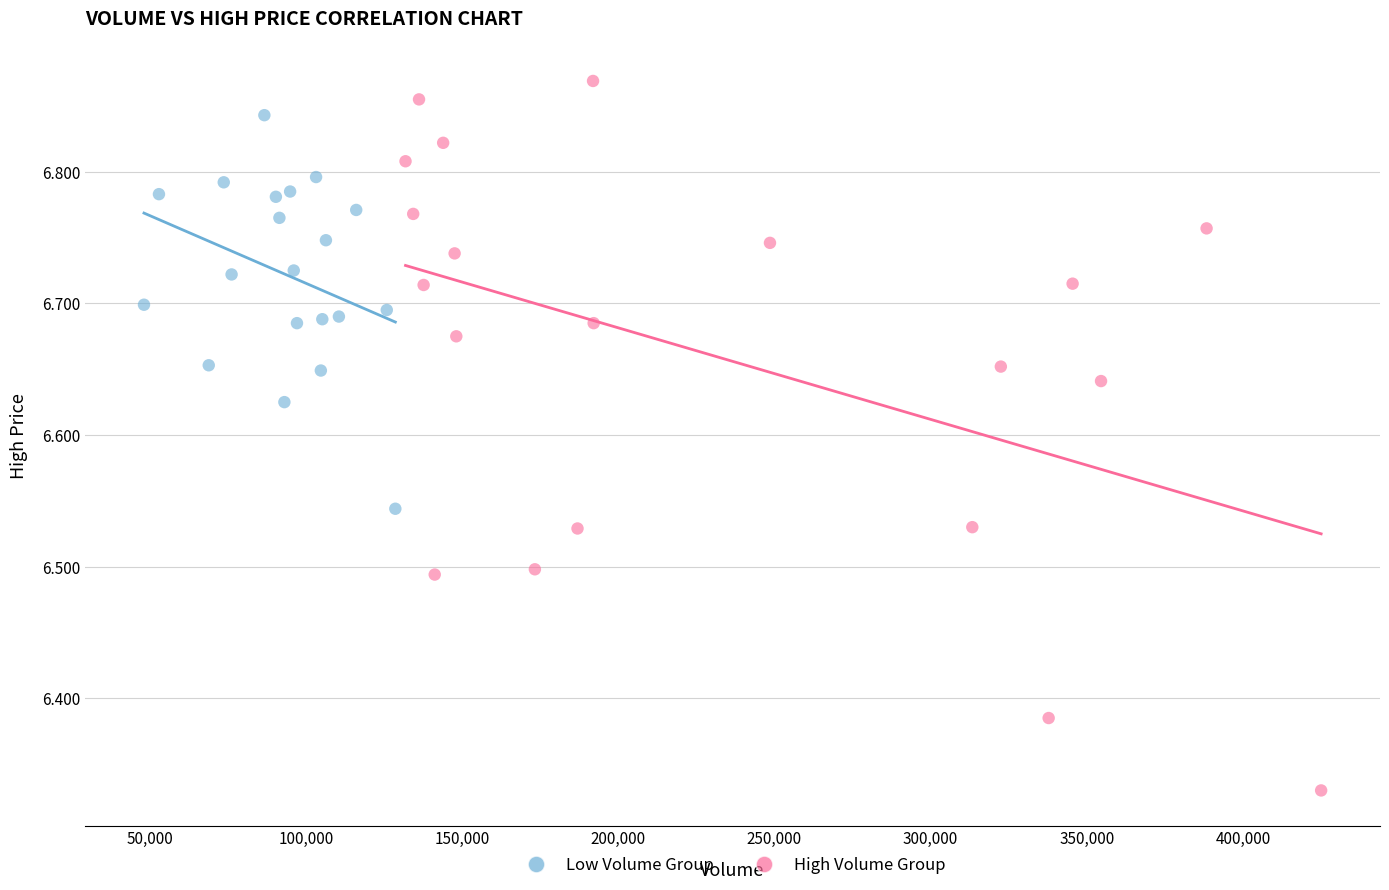

Which series has the largest Y range (max minus min)?

High Volume Group